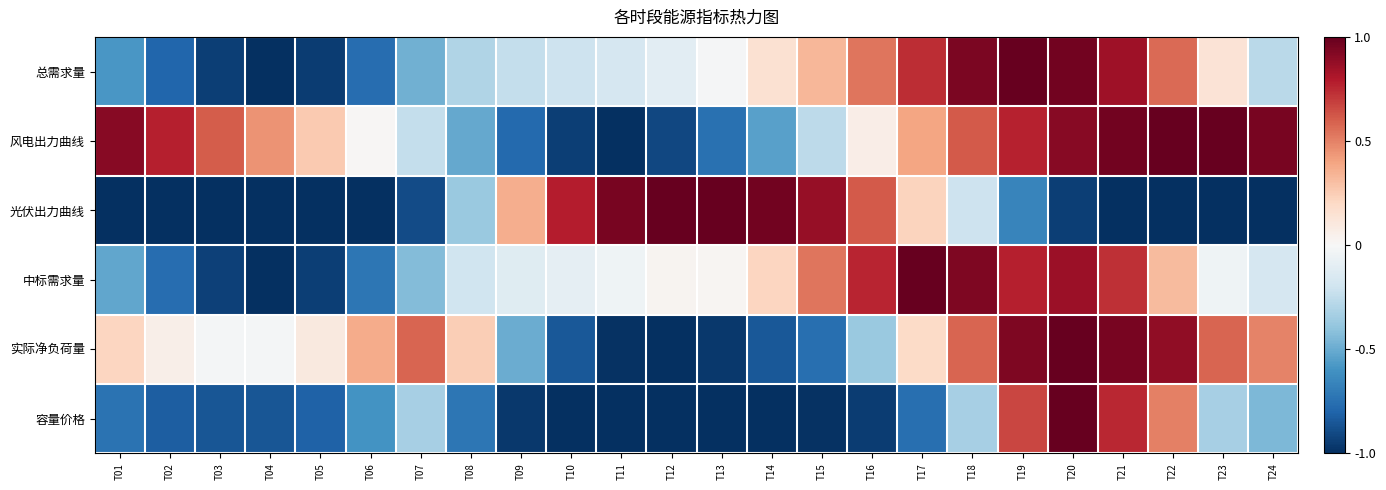

Which has a higher value, T03 or T20?

T20